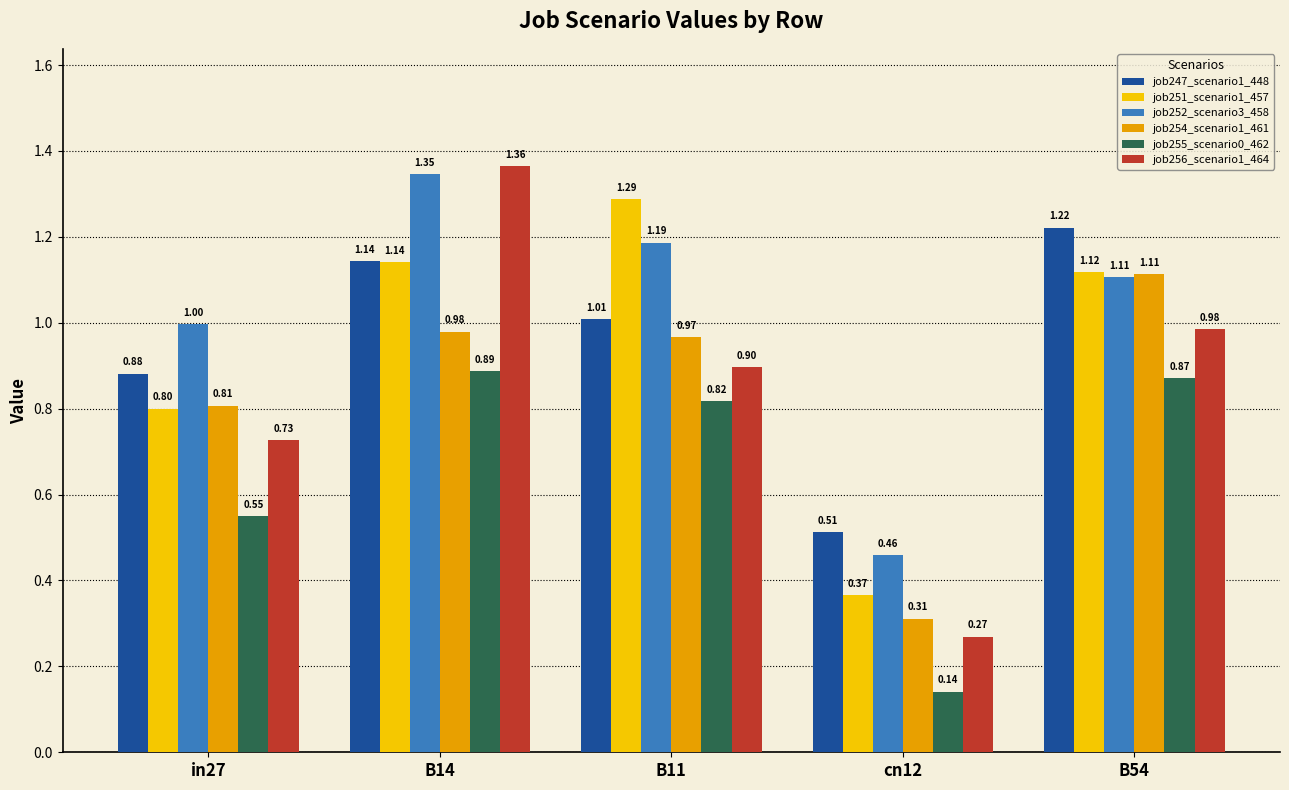

How many data points in job251_scenario1_457 are above 1?

3